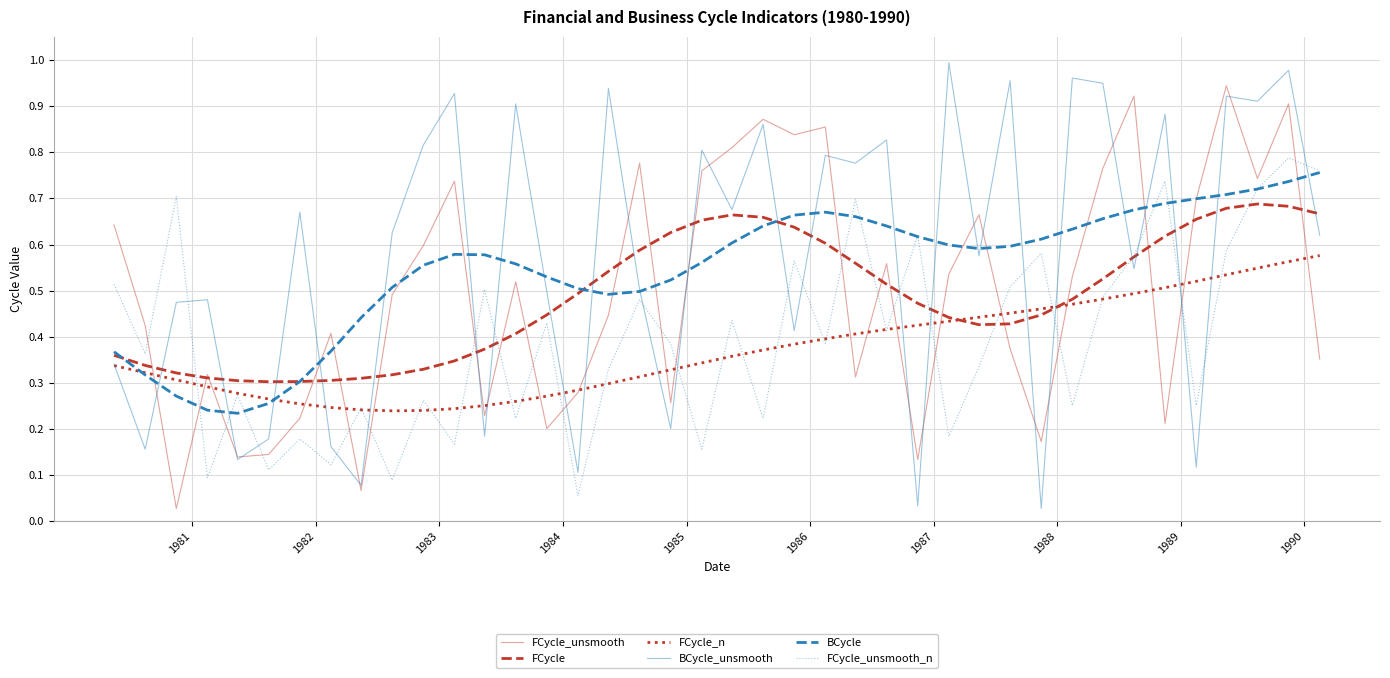

Which series has the widest spread of values?

BCycle_unsmooth